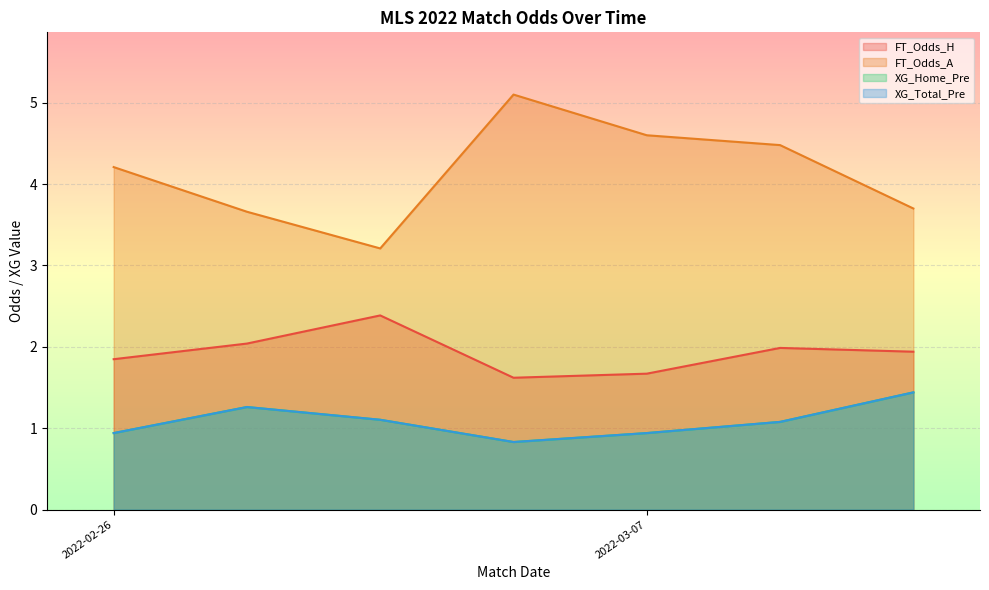

Does the chart display data point markers on the line(s)?

No